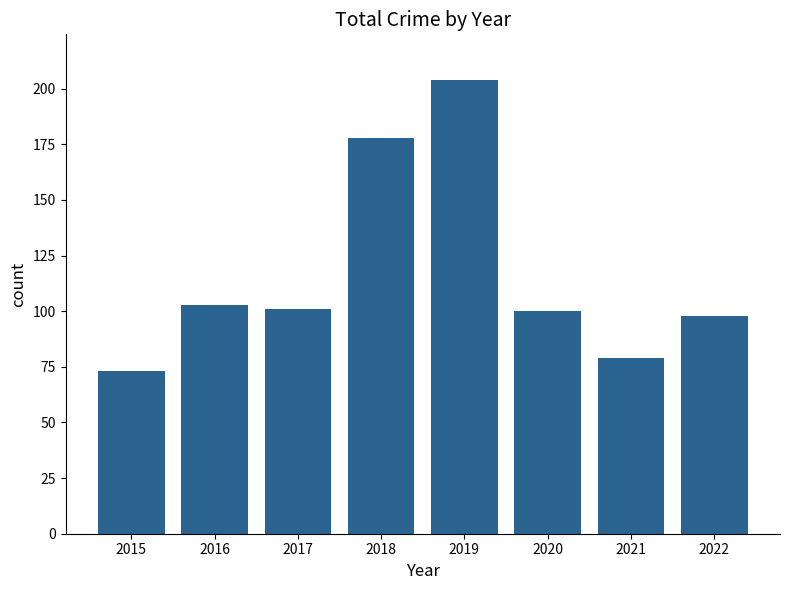

Reading left to right, list all the values displayed in this chart.

73	103	101	178	204	100	79	98